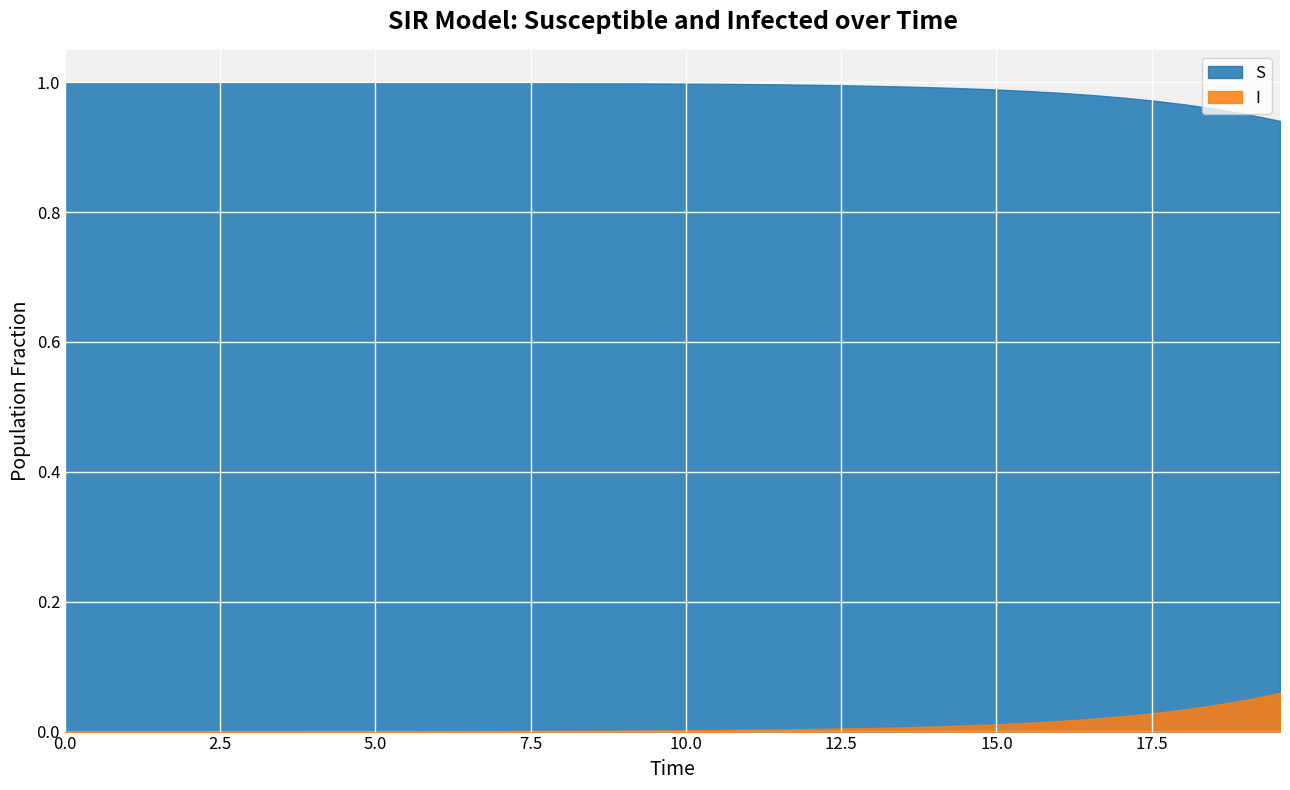

What is the sum of the values at 1 and 32?

2.0